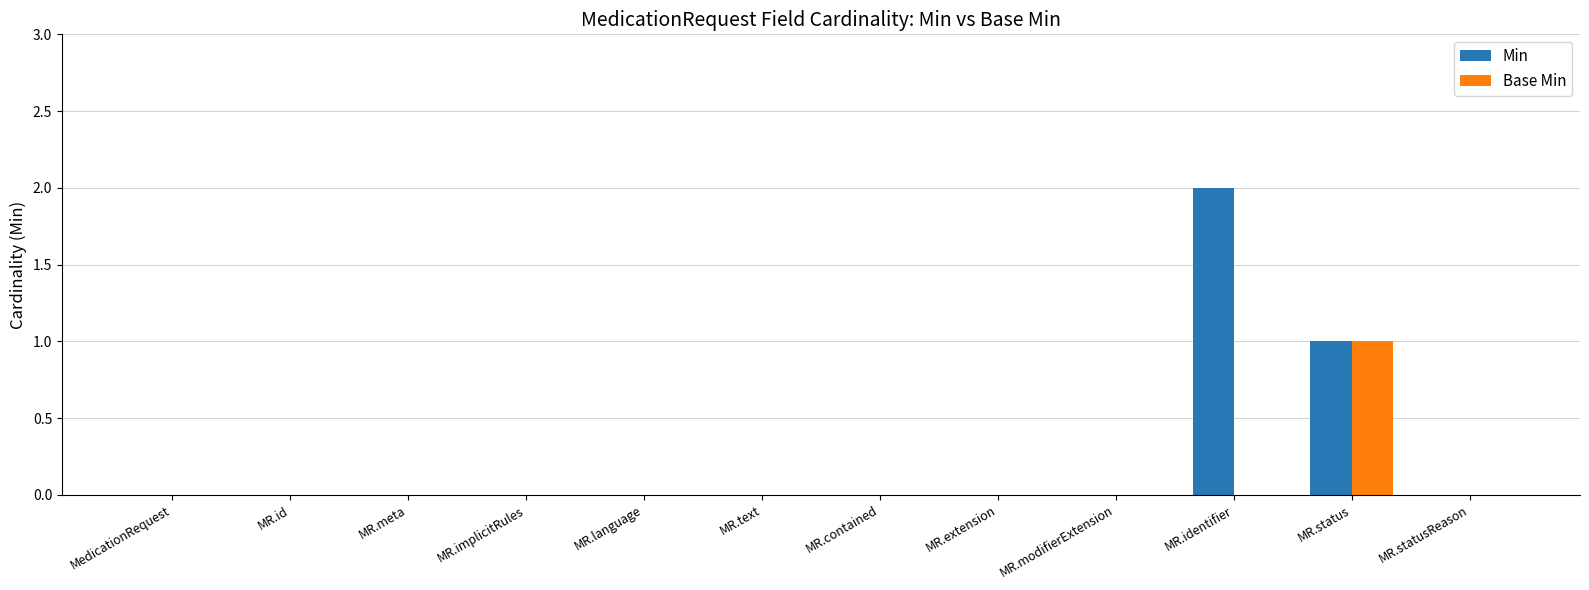

The Min series shows 0 at MR.implicitRules. True or false?

True